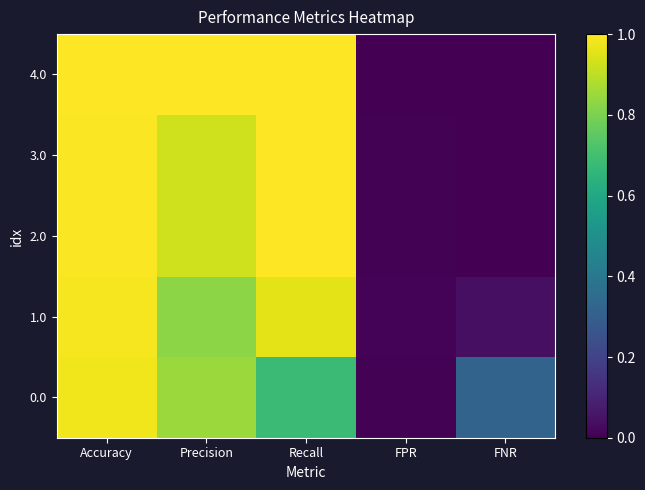

Which series has the largest range (max minus min)?

2.0